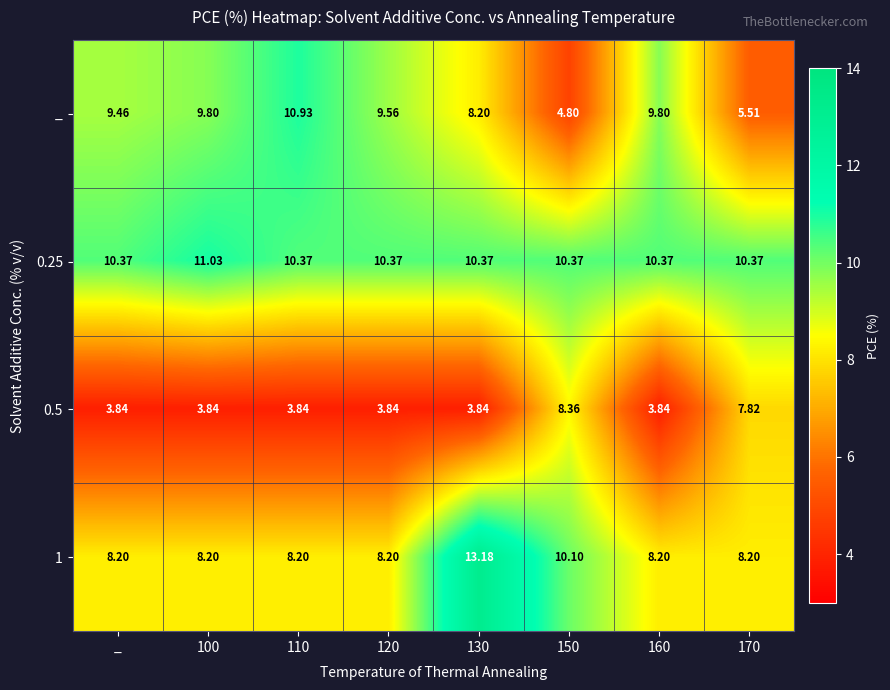

Is the value of _ at 120 greater than the value of 0.5 at _?

Yes